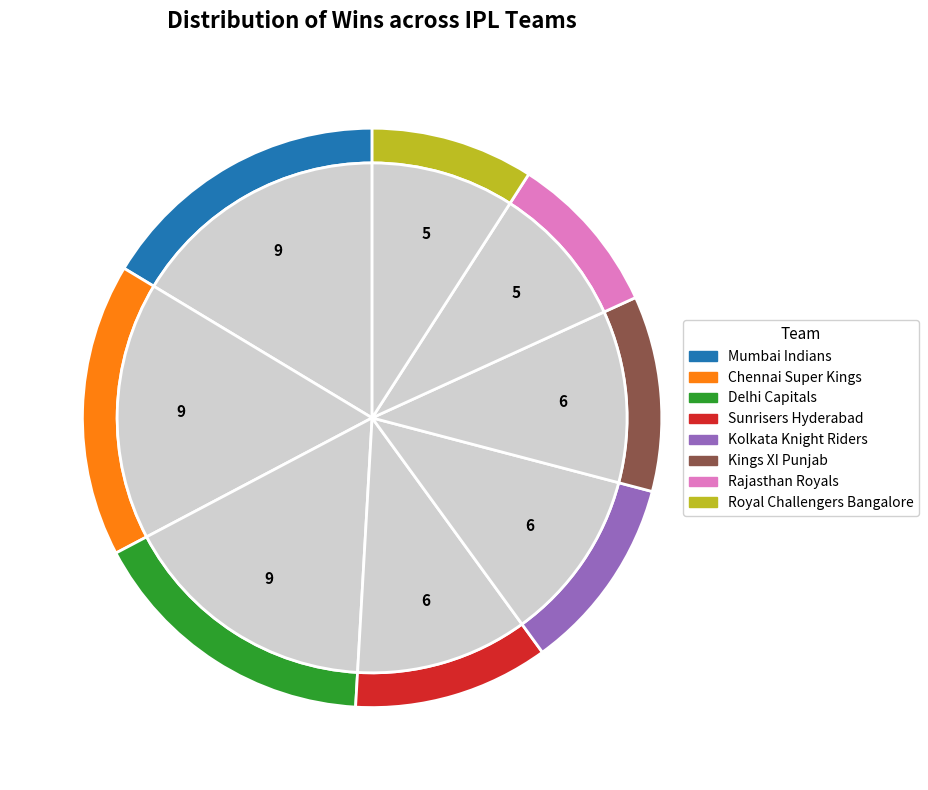

Does any single category account for the majority?

No